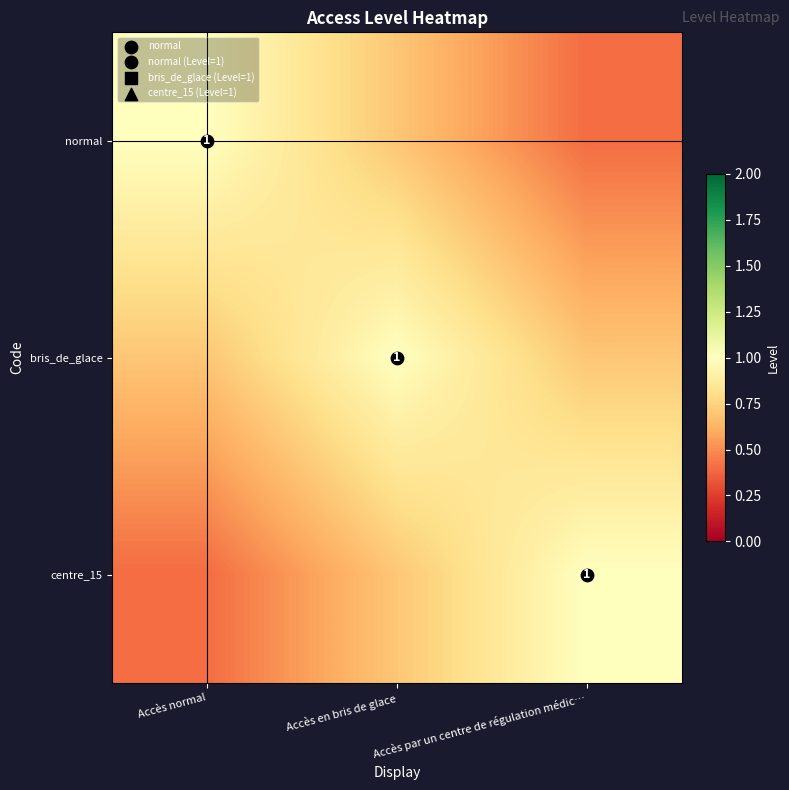

Which series has the largest total across all categories?

bris_de_glace